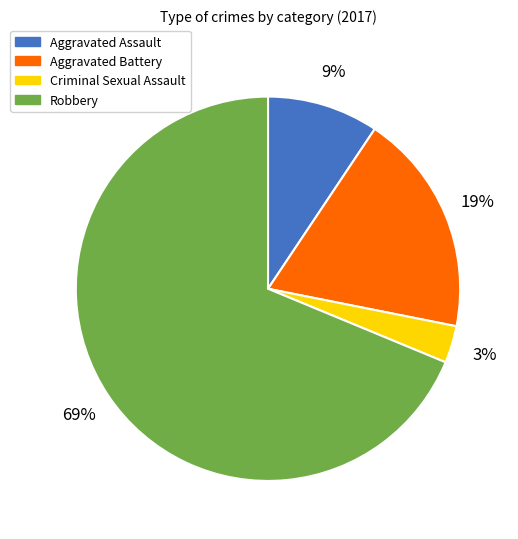

Count the number of slices in the pie.

4